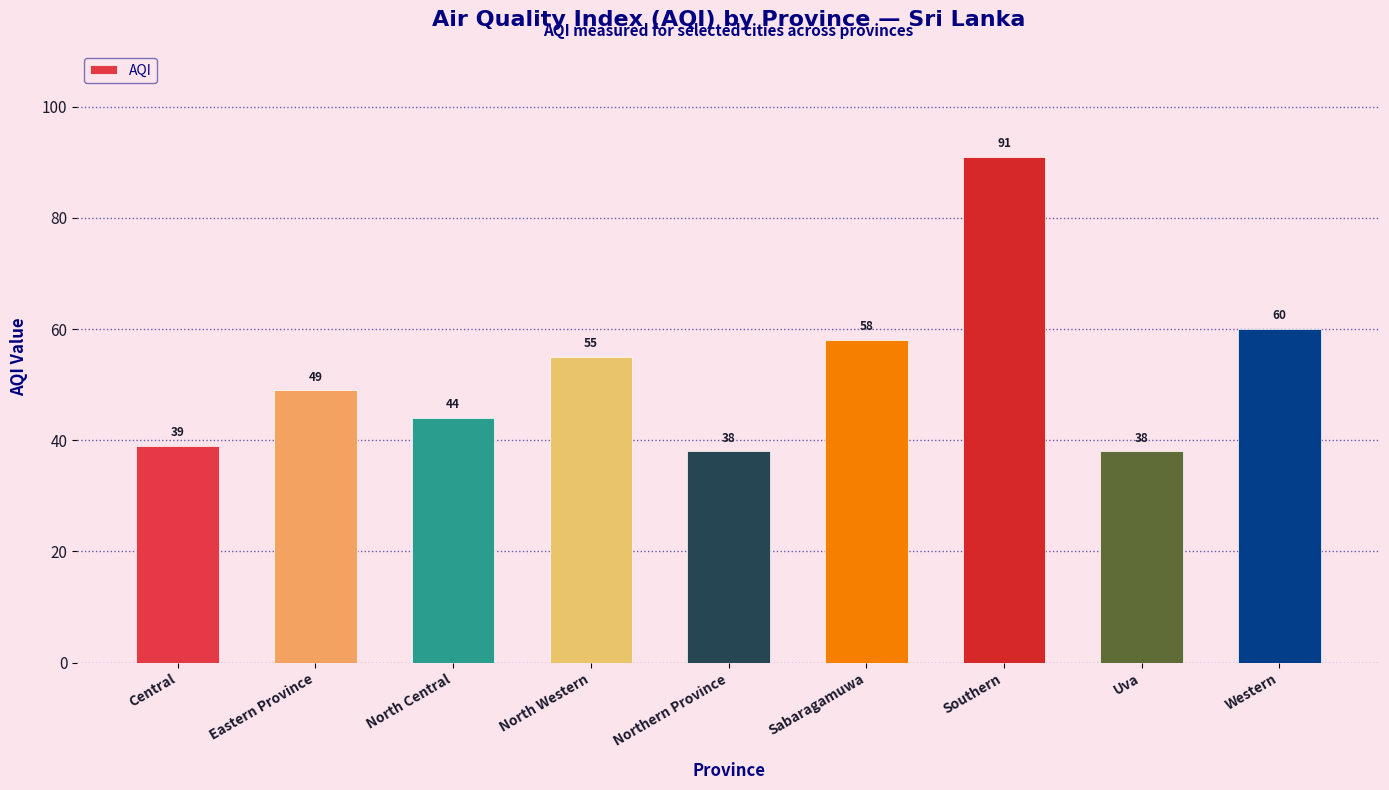

Is it true that the value at Western is 60?

True